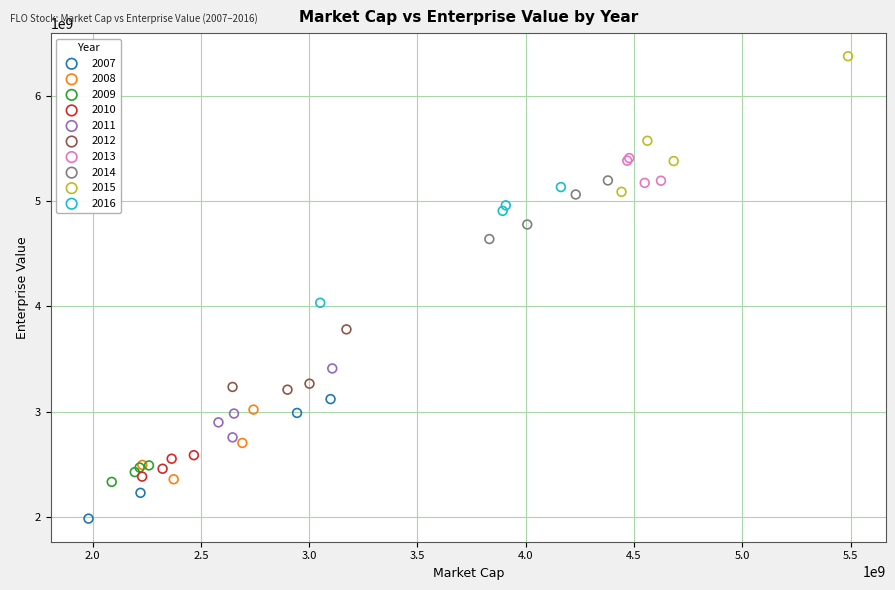

Which series contains the lowest Y value?

2007